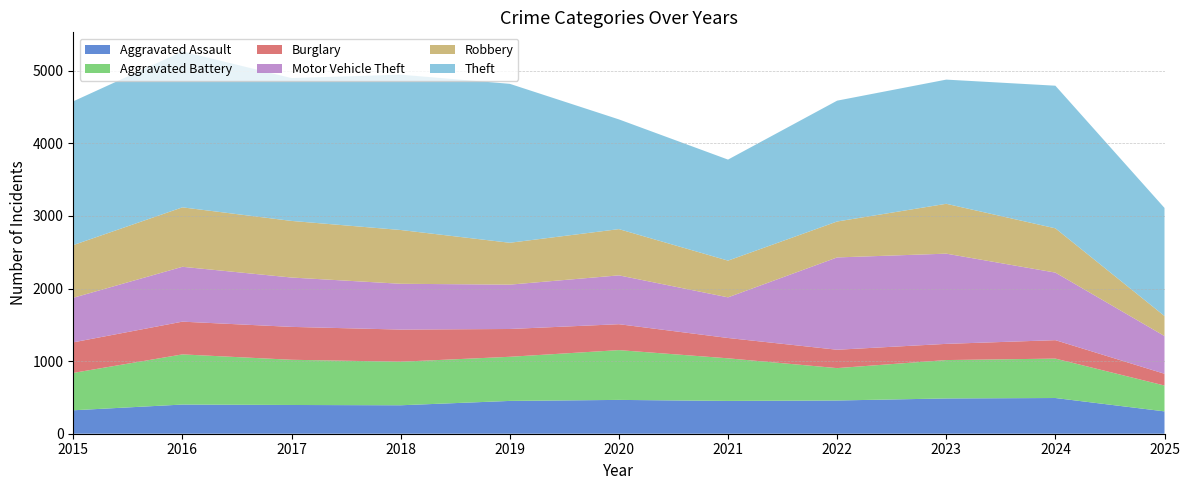

Reading left to right, transcribe all the data shown in this chart.

Aggravated Assault: 2015=323	2016=402	2017=396	2018=392	2019=452	2020=466	2021=452	2022=458	2023=486	2024=492	2025=308
Aggravated Battery: 2015=515	2016=691	2017=623	2018=600	2019=608	2020=686	2021=587	2022=446	2023=529	2024=543	2025=356
Burglary: 2015=421	2016=451	2017=453	2018=443	2019=383	2020=357	2021=280	2022=253	2023=223	2024=254	2025=162
Motor Vehicle Theft: 2015=614	2016=756	2017=680	2018=631	2019=611	2020=673	2021=560	2022=1272	2023=1243	2024=931	2025=520
Robbery: 2015=726	2016=819	2017=780	2018=741	2019=577	2020=637	2021=506	2022=495	2023=687	2024=610	2025=276
Theft: 2015=1981	2016=2148	2017=1968	2018=2140	2019=2190	2020=1512	2021=1392	2022=1665	2023=1711	2024=1965	2025=1489